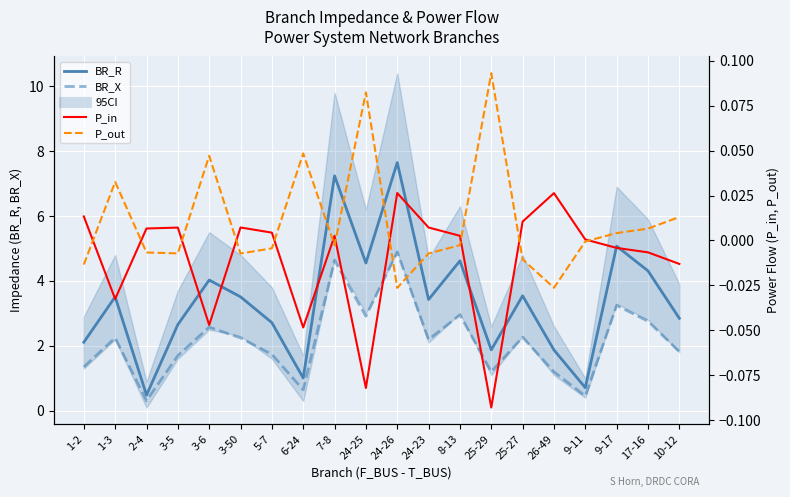

Reading left to right, list all the values displayed in this chart.

BR_R: 2.1	3.5	0.5	2.7	4.0	3.5	2.7	1.0	7.2	4.6	7.6	3.4	4.6	1.9	3.5	1.9	0.7	5.1	4.3	2.8
BR_X: 1.4	2.2	0.3	1.7	2.6	2.2	1.7	0.6	4.6	2.9	4.9	2.2	3.0	1.2	2.3	1.2	0.5	3.2	2.8	1.8
P_in: 0.0	-0.0	0.0	0.0	-0.0	0.0	0.0	-0.0	0.0	-0.1	0.0	0.0	0.0	-0.1	0.0	0.0	0.0	-0.0	-0.0	-0.0
P_out: -0.0	0.0	-0.0	-0.0	0.0	-0.0	-0.0	0.0	-0.0	0.1	-0.0	-0.0	-0.0	0.1	-0.0	-0.0	-0.0	0.0	0.0	0.0